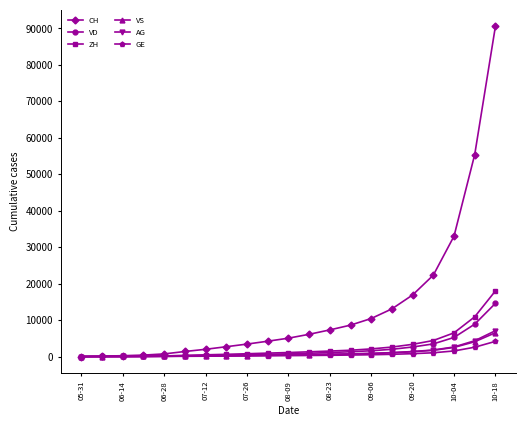

What is the average value of the VD series?

2128